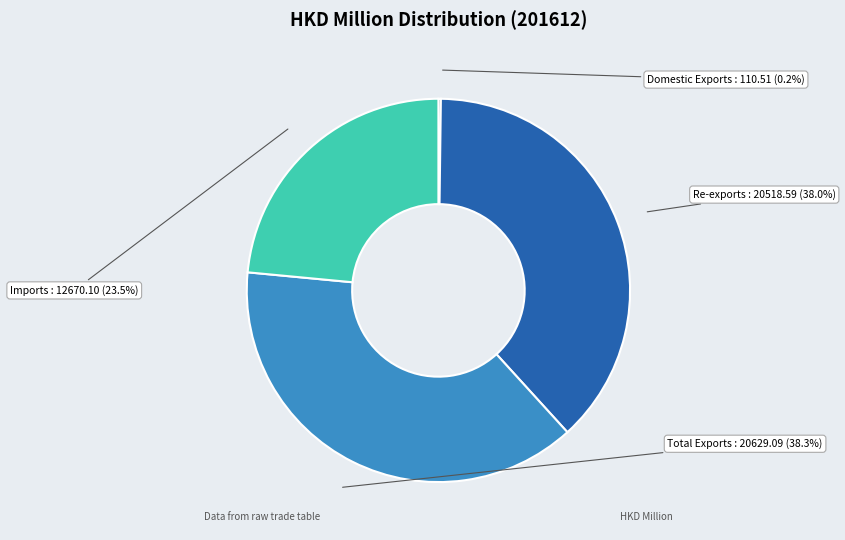

Rank the categories by value from highest to lowest.

Total Exports, Re-exports, Imports, Domestic Exports